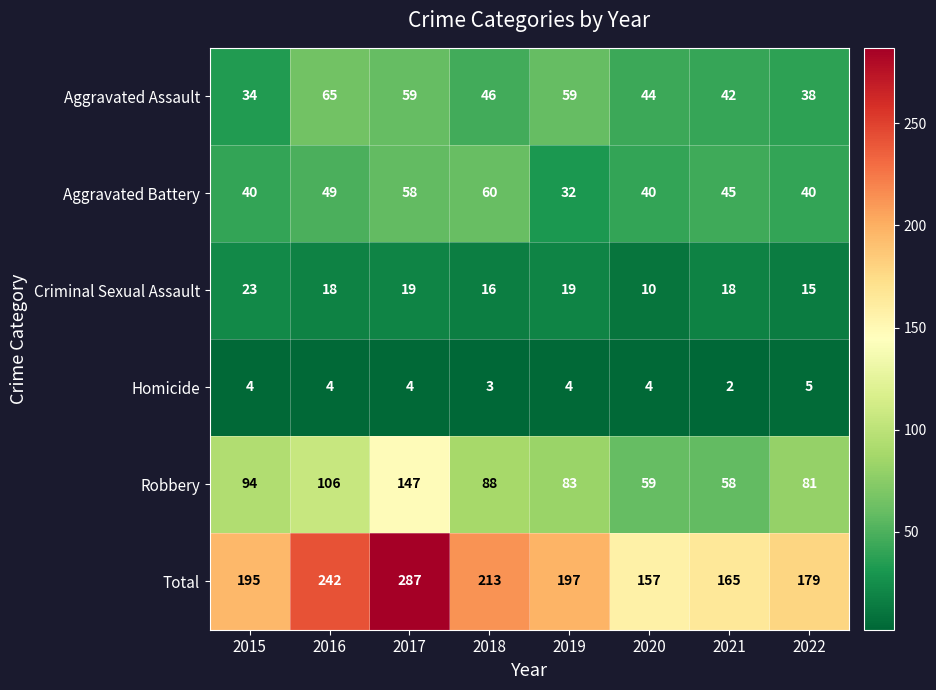

Rank the series at 2018 from highest to lowest value.

Total, Robbery, Aggravated Battery, Aggravated Assault, Criminal Sexual Assault, Homicide